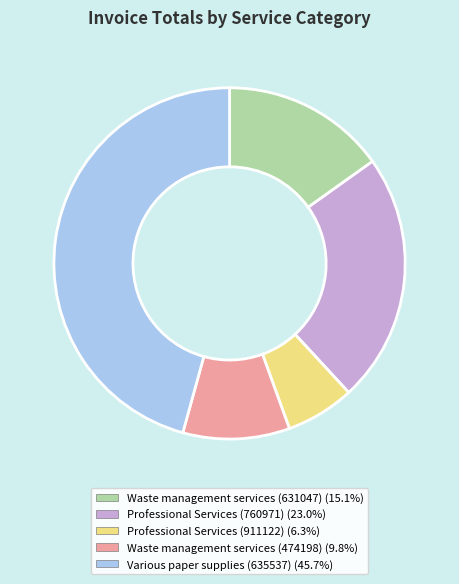

Which has a higher value, Waste management services (631047) or Professional Services (911122)?

Waste management services (631047)